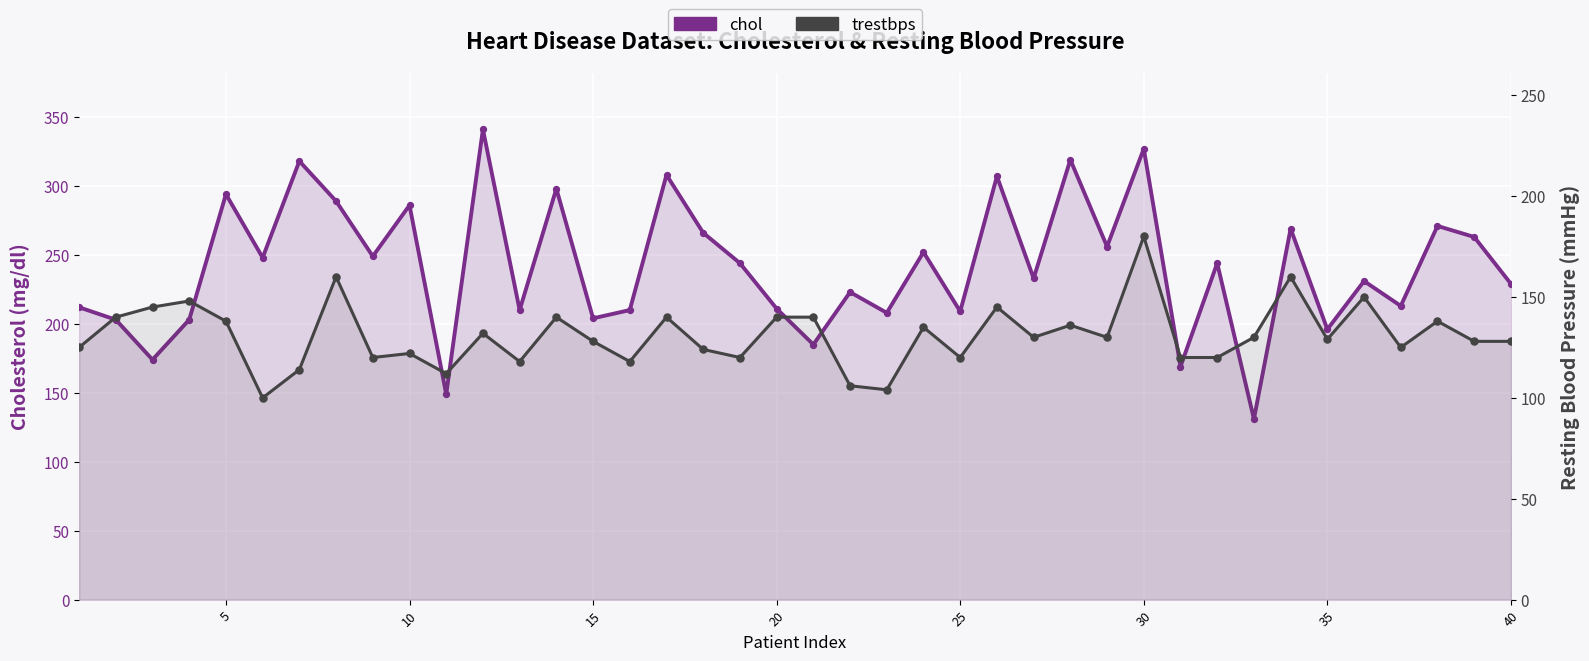

At how many categories does at least one series exceed 201?

34